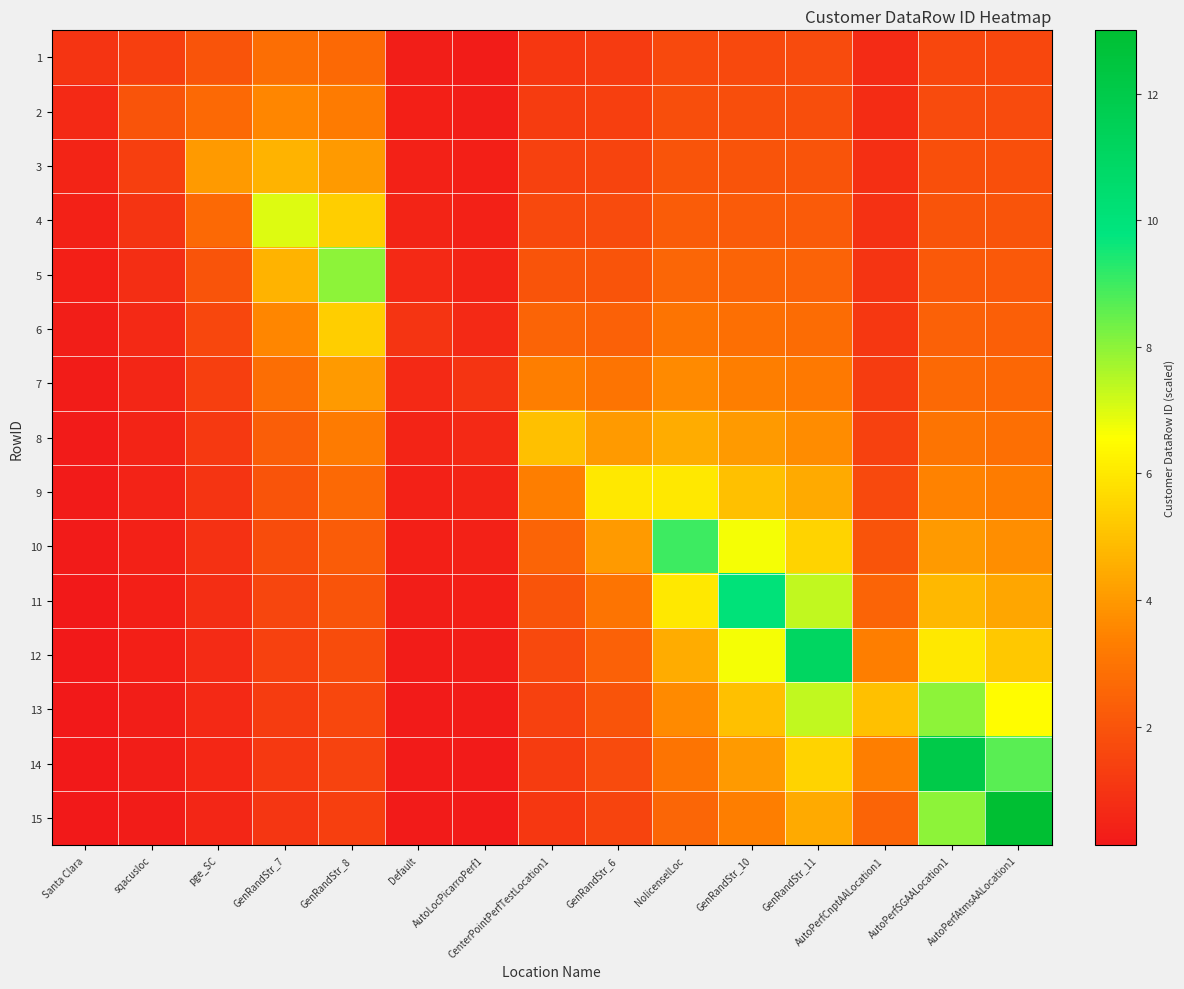

Reading right to left, list all the values displayed in this chart.

1: AutoPerfAtmsAALocation1=1.6	AutoPerfSGAALocation1=1.6	AutoPerfCnptAALocation1=0.7	GenRandStr_11=1.7	GenRandStr_10=1.7	NolicenselLoc=1.6	GenRandStr_6=1.2	CenterPointPerfTestLocation1=1.1	AutoLocPicarroPerf1=0.2	Default=0.3	GenRandStr_8=2.7	GenRandStr_7=2.8	pge_SC=2.0	sqacusloc=1.3	Santa Clara=1.0
2: AutoPerfAtmsAALocation1=1.7	AutoPerfSGAALocation1=1.7	AutoPerfCnptAALocation1=0.8	GenRandStr_11=1.8	GenRandStr_10=1.8	NolicenselLoc=1.8	GenRandStr_6=1.3	CenterPointPerfTestLocation1=1.2	AutoLocPicarroPerf1=0.3	Default=0.3	GenRandStr_8=3.2	GenRandStr_7=3.5	pge_SC=2.7	sqacusloc=2.0	Santa Clara=0.7
3: AutoPerfAtmsAALocation1=1.9	AutoPerfSGAALocation1=1.8	AutoPerfCnptAALocation1=0.8	GenRandStr_11=2.0	GenRandStr_10=2.0	NolicenselLoc=2.0	GenRandStr_6=1.5	CenterPointPerfTestLocation1=1.4	AutoLocPicarroPerf1=0.3	Default=0.4	GenRandStr_8=4.0	GenRandStr_7=4.7	pge_SC=4.0	sqacusloc=1.3	Santa Clara=0.5
4: AutoPerfAtmsAALocation1=2.0	AutoPerfSGAALocation1=2.0	AutoPerfCnptAALocation1=0.9	GenRandStr_11=2.2	GenRandStr_10=2.2	NolicenselLoc=2.2	GenRandStr_6=1.7	CenterPointPerfTestLocation1=1.7	AutoLocPicarroPerf1=0.4	Default=0.5	GenRandStr_8=5.3	GenRandStr_7=7.0	pge_SC=2.7	sqacusloc=1.0	Santa Clara=0.4
5: AutoPerfAtmsAALocation1=2.2	AutoPerfSGAALocation1=2.2	AutoPerfCnptAALocation1=1.0	GenRandStr_11=2.4	GenRandStr_10=2.5	NolicenselLoc=2.6	GenRandStr_6=2.0	CenterPointPerfTestLocation1=2.0	AutoLocPicarroPerf1=0.5	Default=0.7	GenRandStr_8=8.0	GenRandStr_7=4.7	pge_SC=2.0	sqacusloc=0.8	Santa Clara=0.3
6: AutoPerfAtmsAALocation1=2.4	AutoPerfSGAALocation1=2.4	AutoPerfCnptAALocation1=1.1	GenRandStr_11=2.8	GenRandStr_10=2.9	NolicenselLoc=3.0	GenRandStr_6=2.4	CenterPointPerfTestLocation1=2.5	AutoLocPicarroPerf1=0.7	Default=1.0	GenRandStr_8=5.3	GenRandStr_7=3.5	pge_SC=1.6	sqacusloc=0.7	Santa Clara=0.3
7: AutoPerfAtmsAALocation1=2.6	AutoPerfSGAALocation1=2.7	AutoPerfCnptAALocation1=1.2	GenRandStr_11=3.1	GenRandStr_10=3.3	NolicenselLoc=3.6	GenRandStr_6=3.0	CenterPointPerfTestLocation1=3.3	AutoLocPicarroPerf1=1.0	Default=0.7	GenRandStr_8=4.0	GenRandStr_7=2.8	pge_SC=1.3	sqacusloc=0.6	Santa Clara=0.2
8: AutoPerfAtmsAALocation1=2.9	AutoPerfSGAALocation1=3.0	AutoPerfCnptAALocation1=1.4	GenRandStr_11=3.7	GenRandStr_10=4.0	NolicenselLoc=4.5	GenRandStr_6=4.0	CenterPointPerfTestLocation1=5.0	AutoLocPicarroPerf1=0.7	Default=0.5	GenRandStr_8=3.2	GenRandStr_7=2.3	pge_SC=1.1	sqacusloc=0.5	Santa Clara=0.2
9: AutoPerfAtmsAALocation1=3.2	AutoPerfSGAALocation1=3.4	AutoPerfCnptAALocation1=1.7	GenRandStr_11=4.4	GenRandStr_10=5.0	NolicenselLoc=6.0	GenRandStr_6=6.0	CenterPointPerfTestLocation1=3.3	AutoLocPicarroPerf1=0.5	Default=0.4	GenRandStr_8=2.7	GenRandStr_7=2.0	pge_SC=1.0	sqacusloc=0.4	Santa Clara=0.2
10: AutoPerfAtmsAALocation1=3.7	AutoPerfSGAALocation1=4.0	AutoPerfCnptAALocation1=2.0	GenRandStr_11=5.5	GenRandStr_10=6.7	NolicenselLoc=9.0	GenRandStr_6=4.0	CenterPointPerfTestLocation1=2.5	AutoLocPicarroPerf1=0.4	Default=0.3	GenRandStr_8=2.3	GenRandStr_7=1.8	pge_SC=0.9	sqacusloc=0.4	Santa Clara=0.2
11: AutoPerfAtmsAALocation1=4.3	AutoPerfSGAALocation1=4.8	AutoPerfCnptAALocation1=2.5	GenRandStr_11=7.3	GenRandStr_10=10.0	NolicenselLoc=6.0	GenRandStr_6=3.0	CenterPointPerfTestLocation1=2.0	AutoLocPicarroPerf1=0.3	Default=0.3	GenRandStr_8=2.0	GenRandStr_7=1.6	pge_SC=0.8	sqacusloc=0.4	Santa Clara=0.2
12: AutoPerfAtmsAALocation1=5.2	AutoPerfSGAALocation1=6.0	AutoPerfCnptAALocation1=3.3	GenRandStr_11=11.0	GenRandStr_10=6.7	NolicenselLoc=4.5	GenRandStr_6=2.4	CenterPointPerfTestLocation1=1.7	AutoLocPicarroPerf1=0.3	Default=0.2	GenRandStr_8=1.8	GenRandStr_7=1.4	pge_SC=0.7	sqacusloc=0.3	Santa Clara=0.2
13: AutoPerfAtmsAALocation1=6.5	AutoPerfSGAALocation1=8.0	AutoPerfCnptAALocation1=5.0	GenRandStr_11=7.3	GenRandStr_10=5.0	NolicenselLoc=3.6	GenRandStr_6=2.0	CenterPointPerfTestLocation1=1.4	AutoLocPicarroPerf1=0.2	Default=0.2	GenRandStr_8=1.6	GenRandStr_7=1.3	pge_SC=0.7	sqacusloc=0.3	Santa Clara=0.1
14: AutoPerfAtmsAALocation1=8.7	AutoPerfSGAALocation1=12.0	AutoPerfCnptAALocation1=3.3	GenRandStr_11=5.5	GenRandStr_10=4.0	NolicenselLoc=3.0	GenRandStr_6=1.7	CenterPointPerfTestLocation1=1.2	AutoLocPicarroPerf1=0.2	Default=0.2	GenRandStr_8=1.5	GenRandStr_7=1.2	pge_SC=0.6	sqacusloc=0.3	Santa Clara=0.1
15: AutoPerfAtmsAALocation1=13.0	AutoPerfSGAALocation1=8.0	AutoPerfCnptAALocation1=2.5	GenRandStr_11=4.4	GenRandStr_10=3.3	NolicenselLoc=2.6	GenRandStr_6=1.5	CenterPointPerfTestLocation1=1.1	AutoLocPicarroPerf1=0.2	Default=0.2	GenRandStr_8=1.3	GenRandStr_7=1.1	pge_SC=0.6	sqacusloc=0.3	Santa Clara=0.1